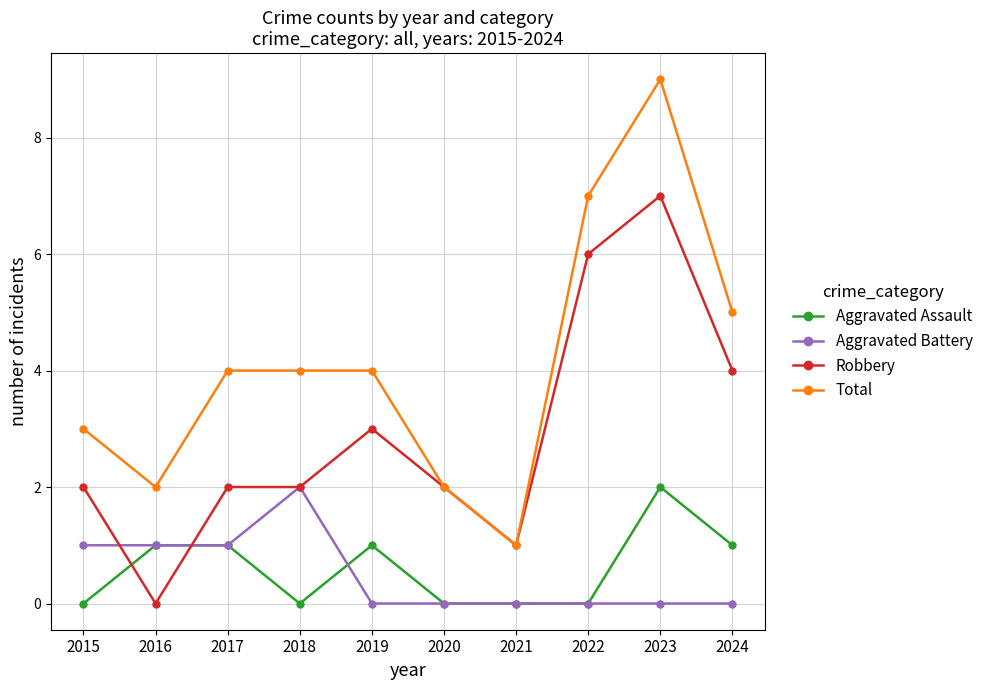

Reading left to right, transcribe all the data shown in this chart.

Aggravated Assault: 0	1	1	0	1	0	0	0	2	1
Aggravated Battery: 1	1	1	2	0	0	0	0	0	0
Robbery: 2	0	2	2	3	2	1	6	7	4
Total: 3	2	4	4	4	2	1	7	9	5